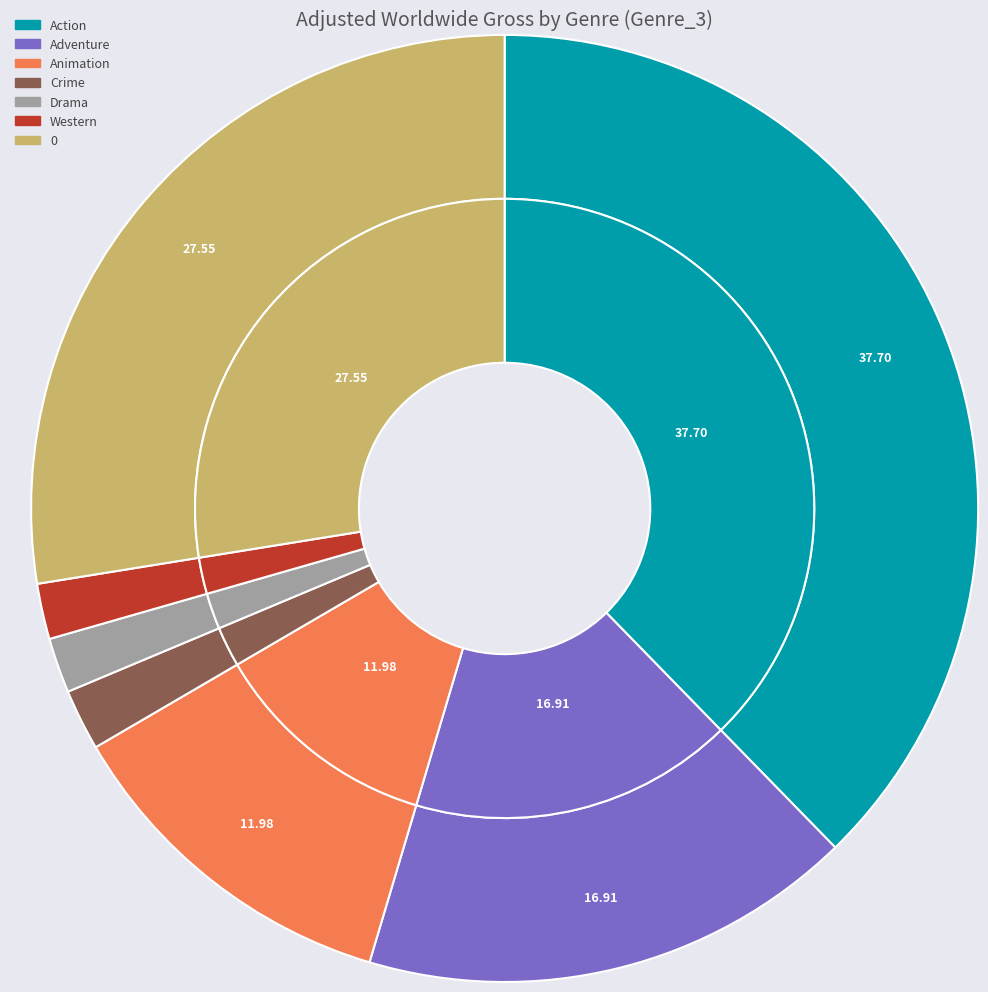

What is the change in value from Action to Crime?

-8314113593.1